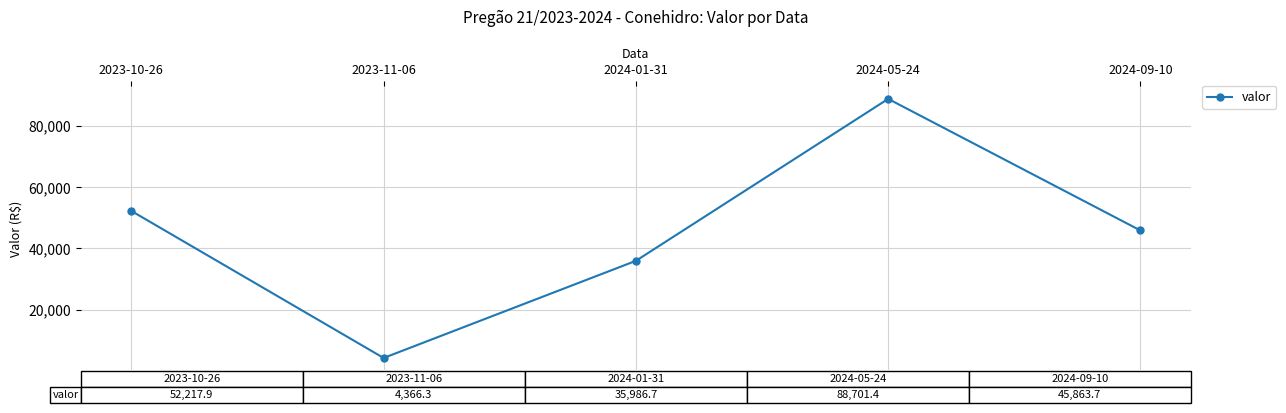

Rank the categories by value from lowest to highest.

2023-11-06, 2024-01-31, 2024-09-10, 2023-10-26, 2024-05-24